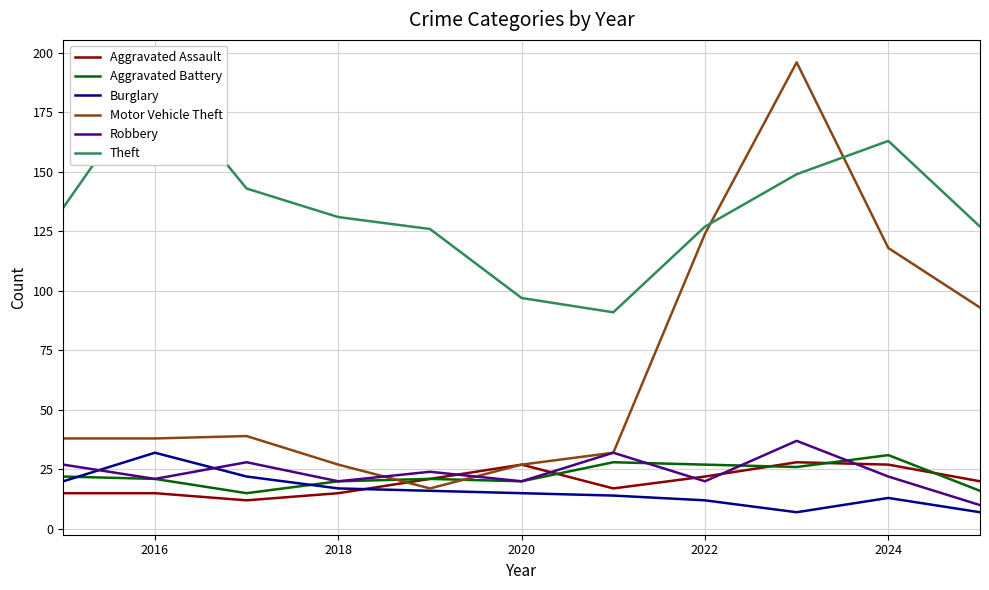

Is it true that Burglary equals 17 at 2018?

True